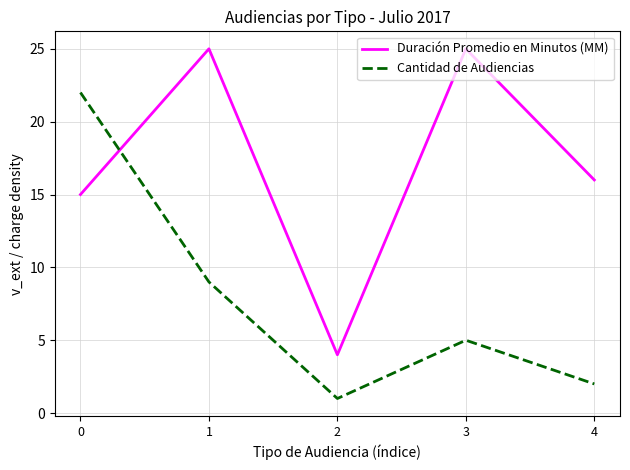

List the labels in order of Cantidad de Audiencias value, smallest first.

2, 4, 3, 1, 0